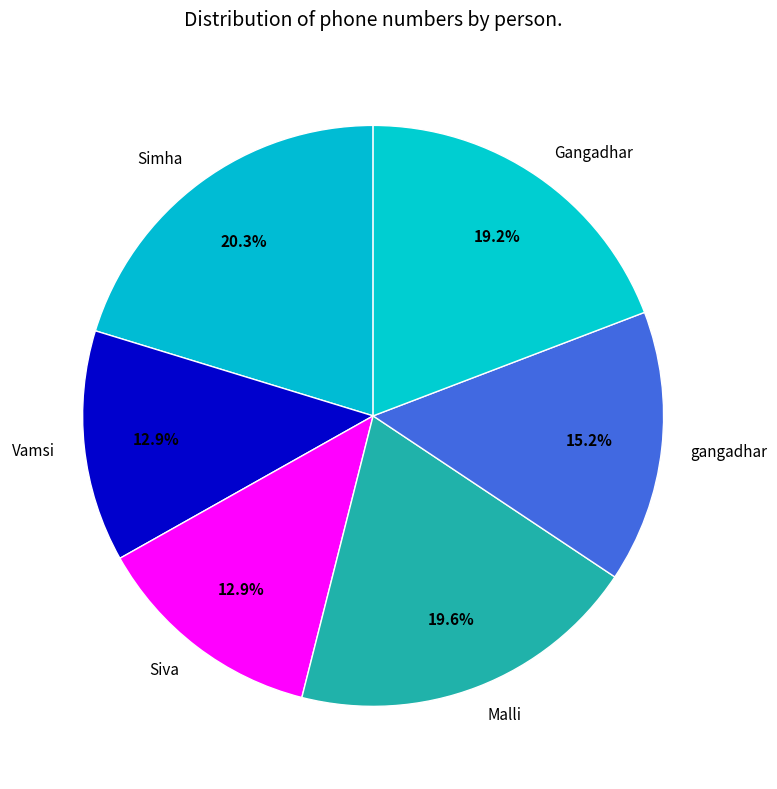

Which category has the biggest portion of the pie?

Simha